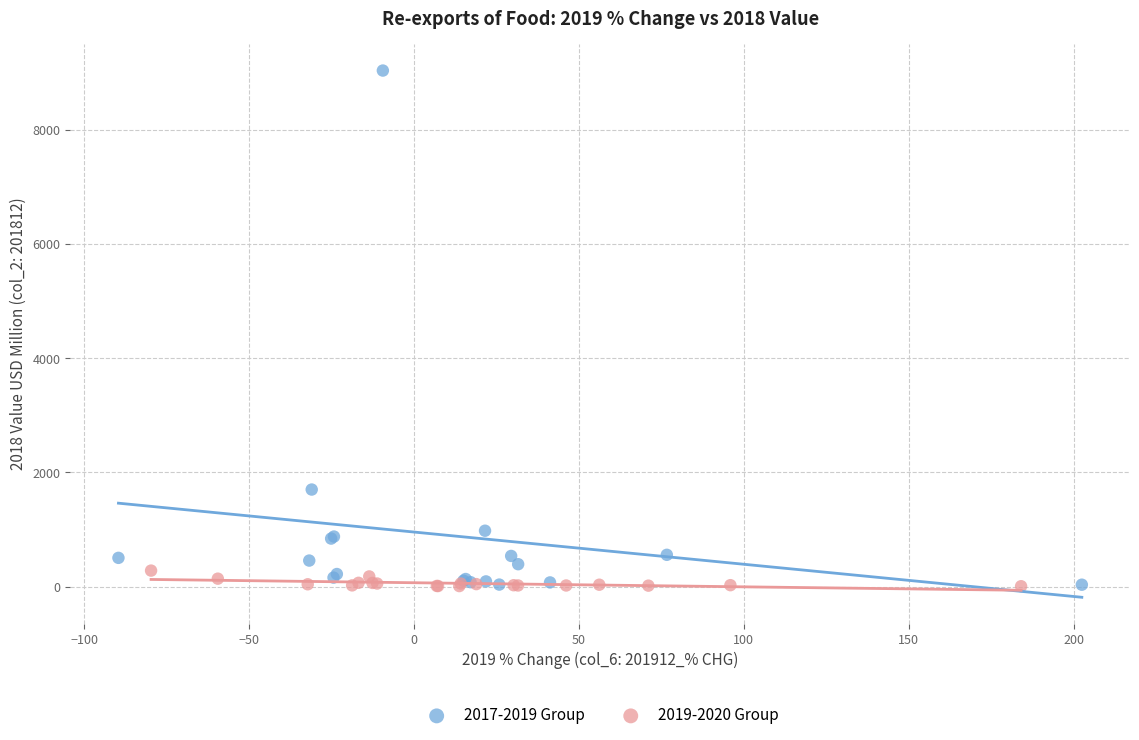

Which series reaches the maximum Y coordinate?

2017-2019 Group